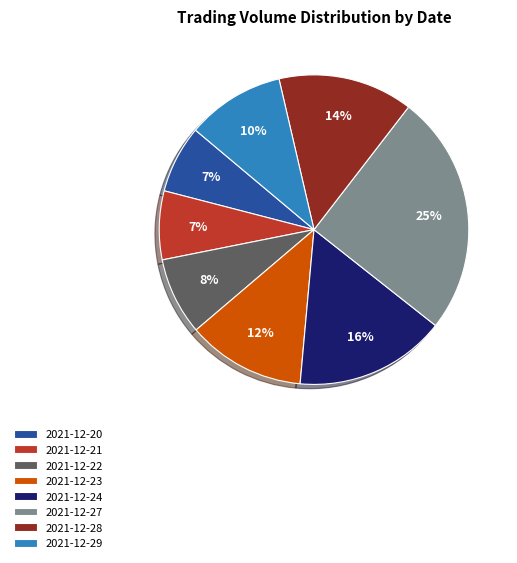

Is there a majority slice in this chart?

No